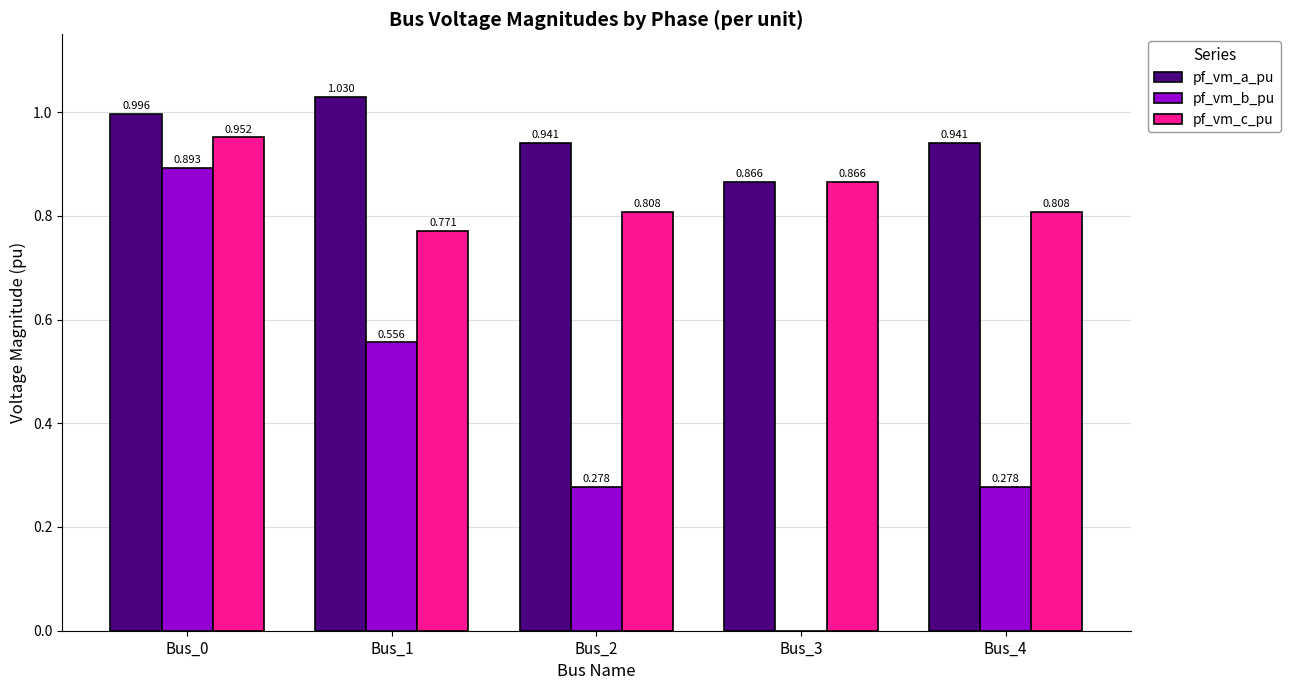

Is it true that pf_vm_a_pu equals 1.8 at Bus_1?

False